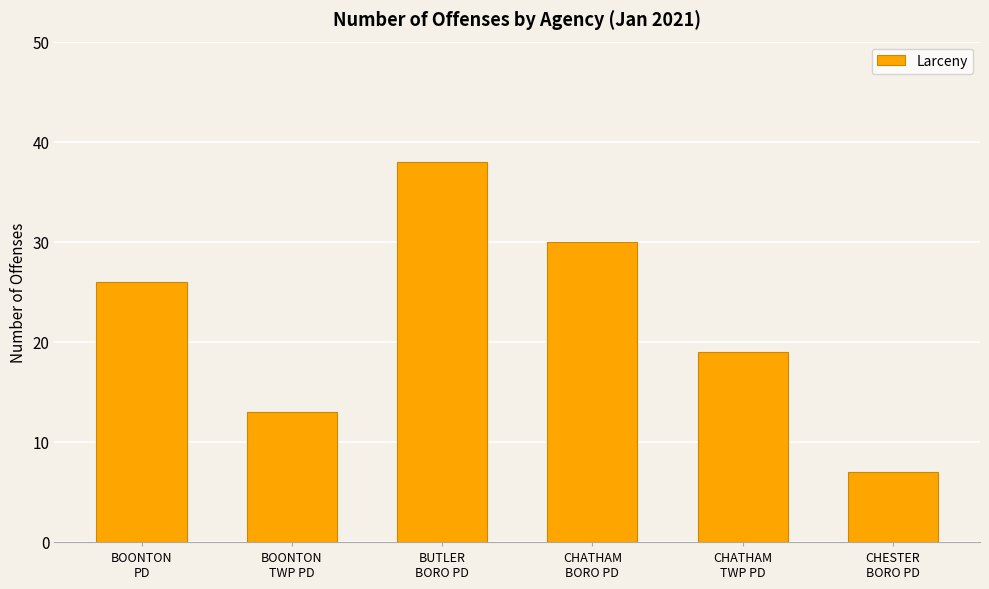

What is the sum of the values at CHESTER
BORO PD and CHATHAM
TWP PD?

26